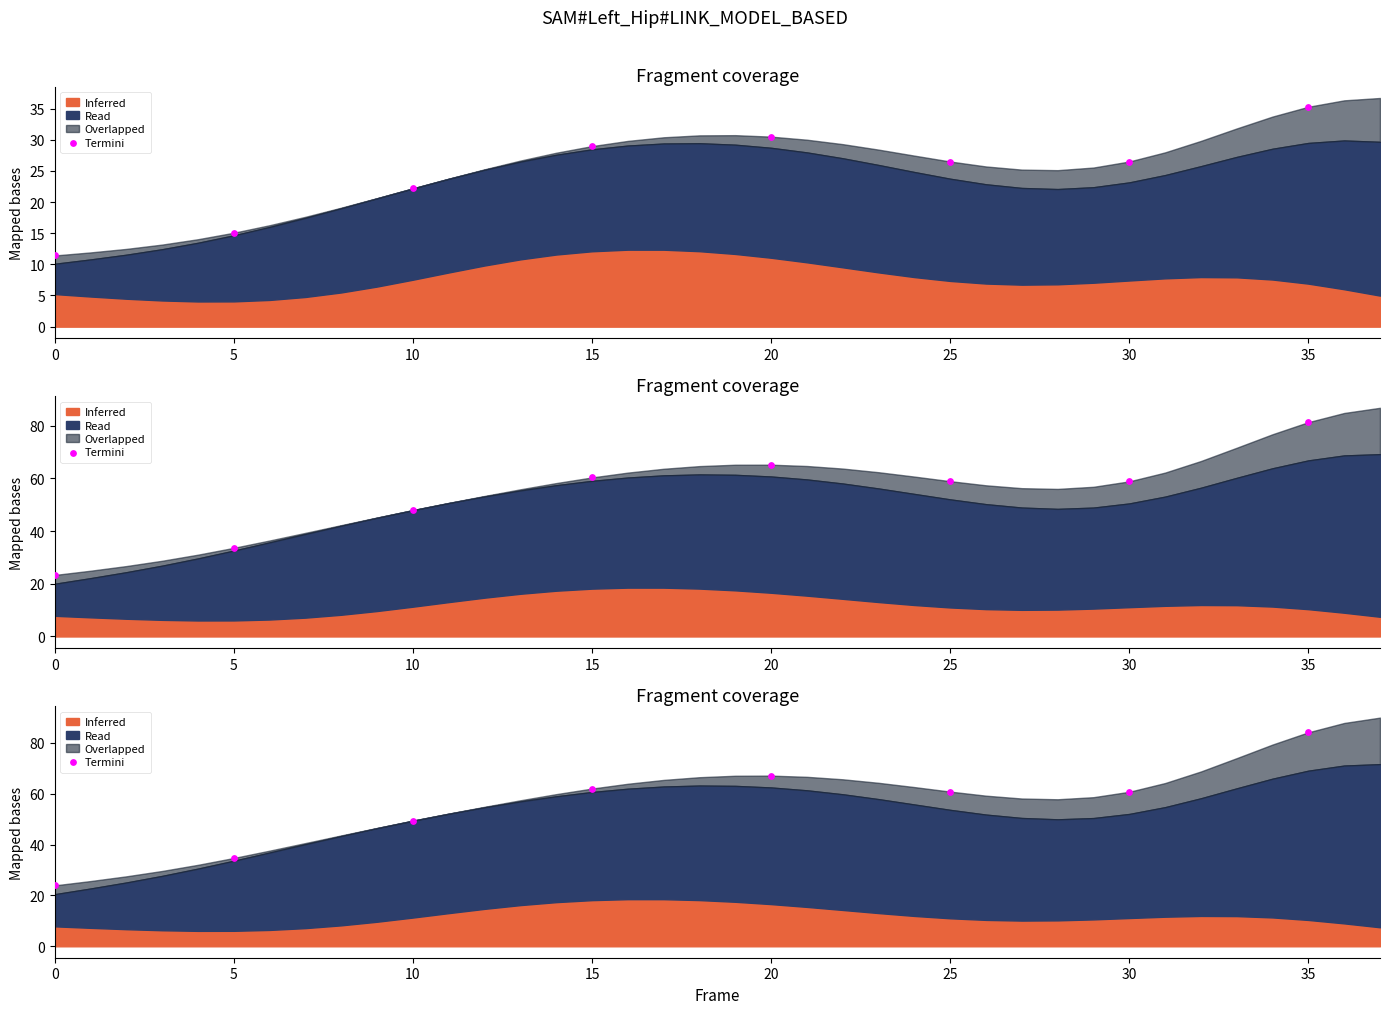

What is the change in value from 5 to 15?

+27.3